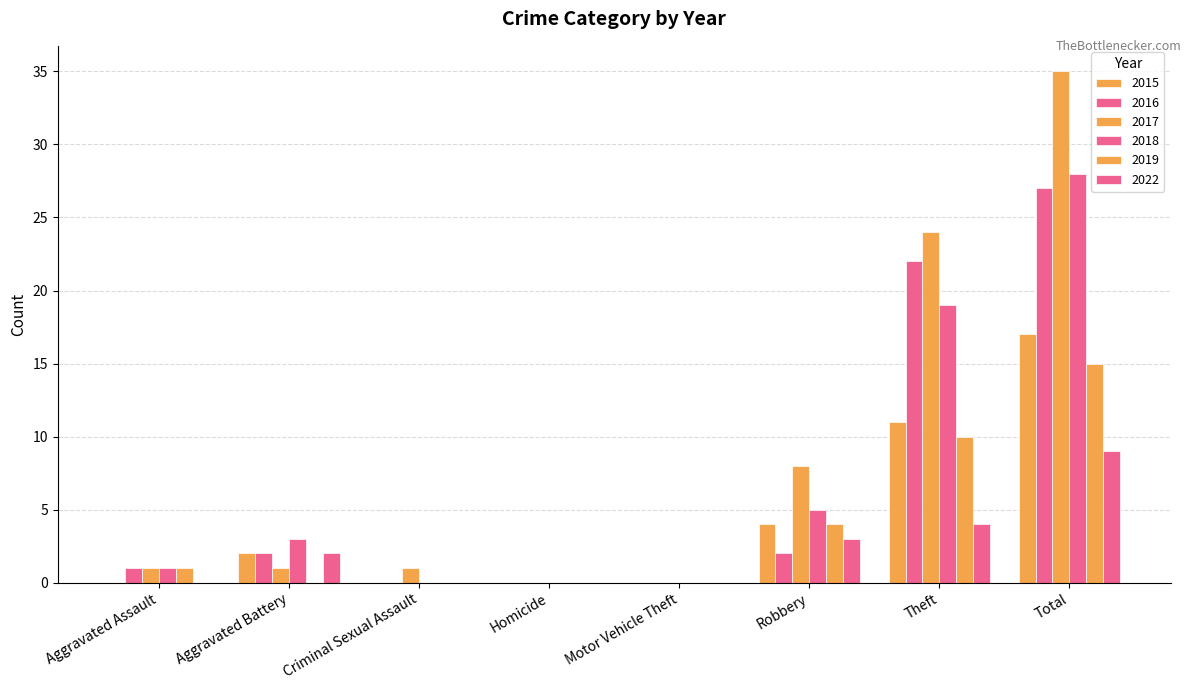

How many groups of bars are there?

8